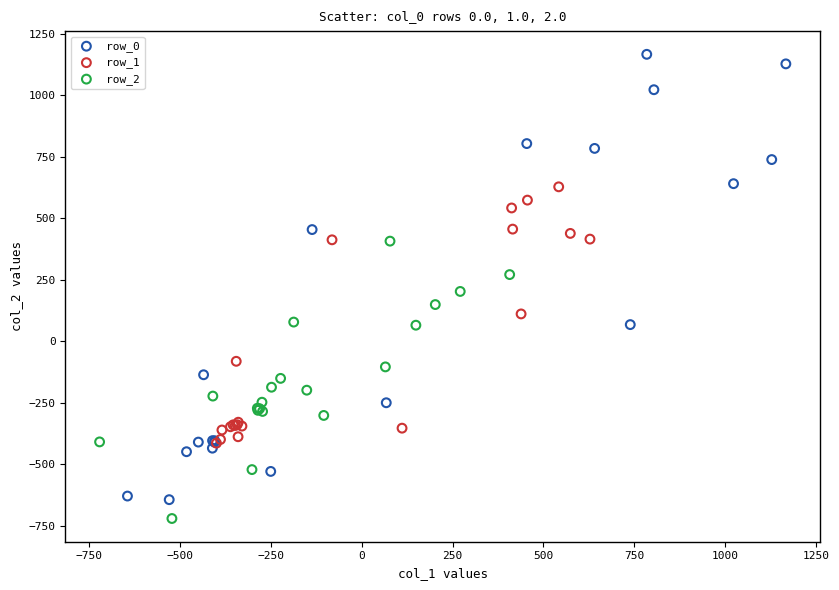

Which series has the largest Y range (max minus min)?

row_0